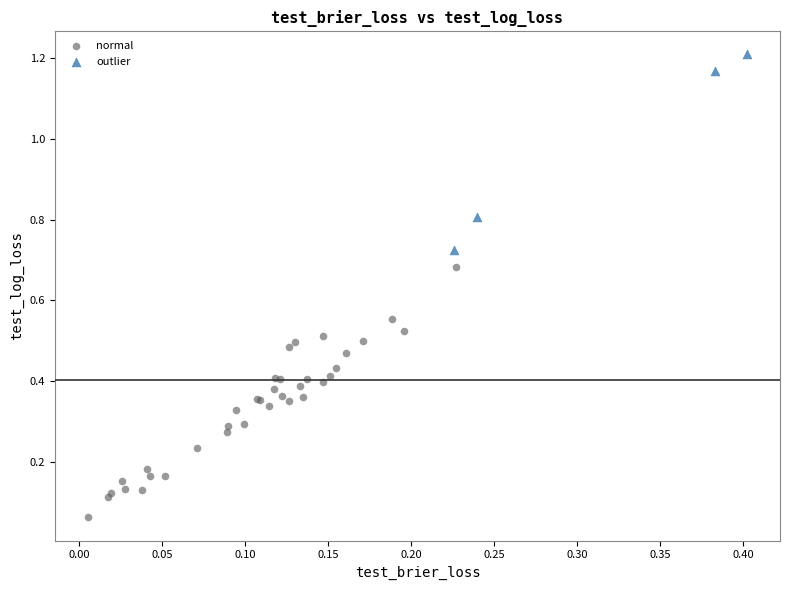

Which series reaches the maximum Y coordinate?

outlier